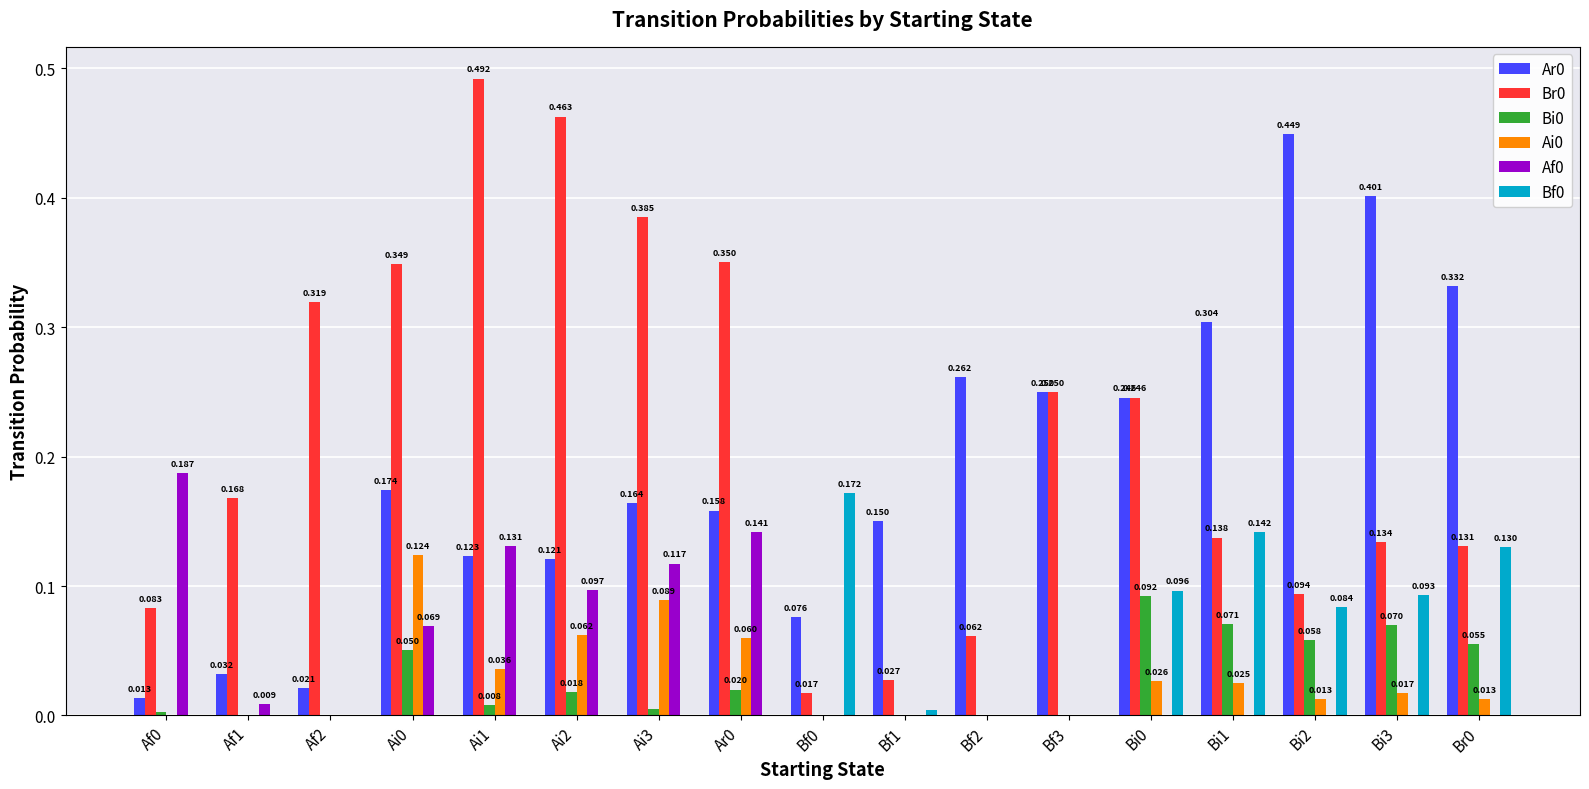

Which series has the widest spread of values?

Br0